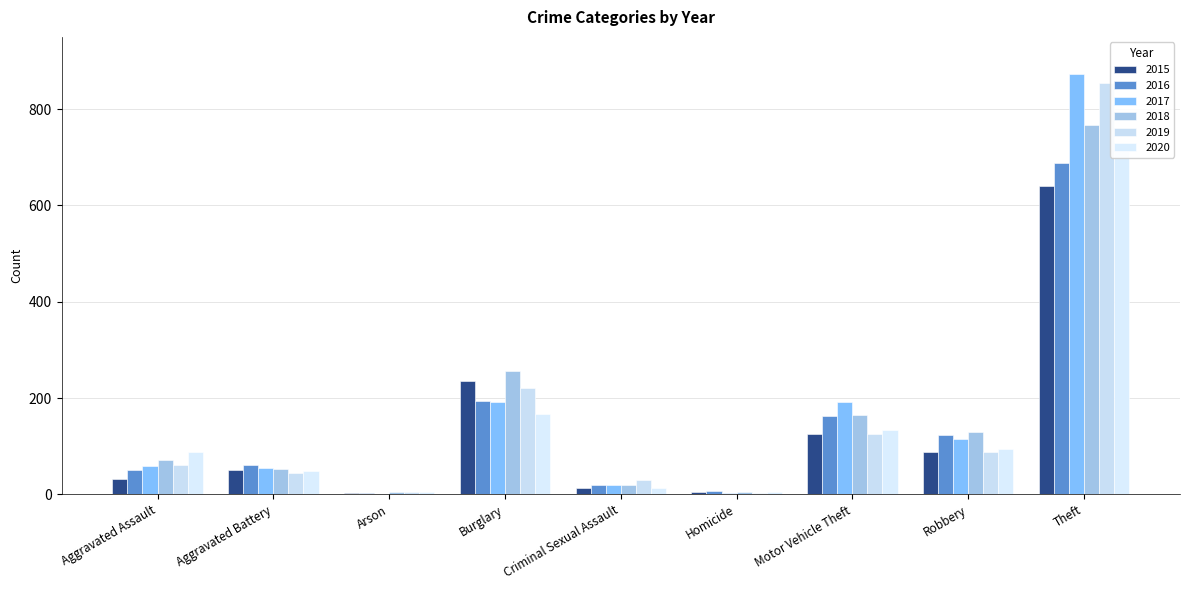

Which label corresponds to the largest value in the chart?

Theft